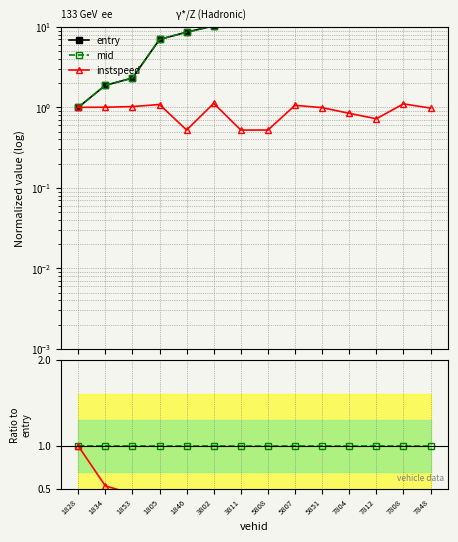

True or false: mid/entry and entry intersect in this chart.

False